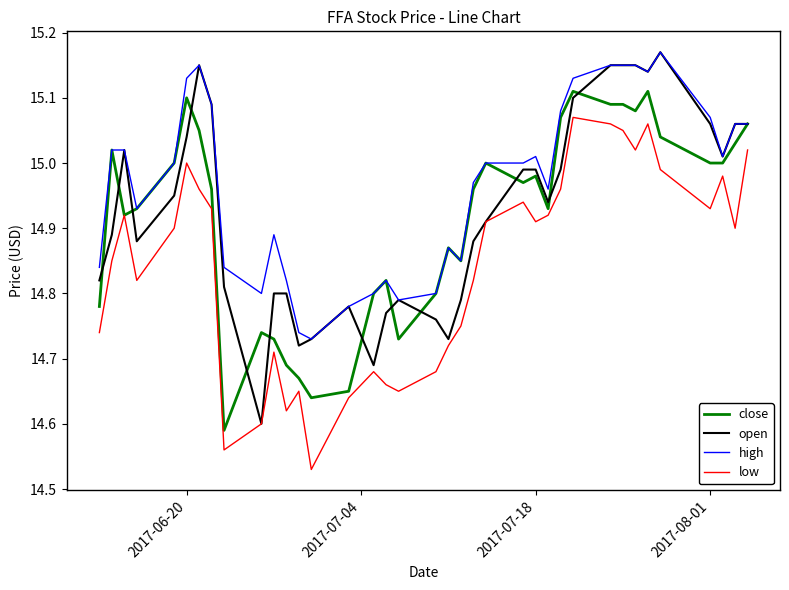

How many lines are shown in the chart?

4